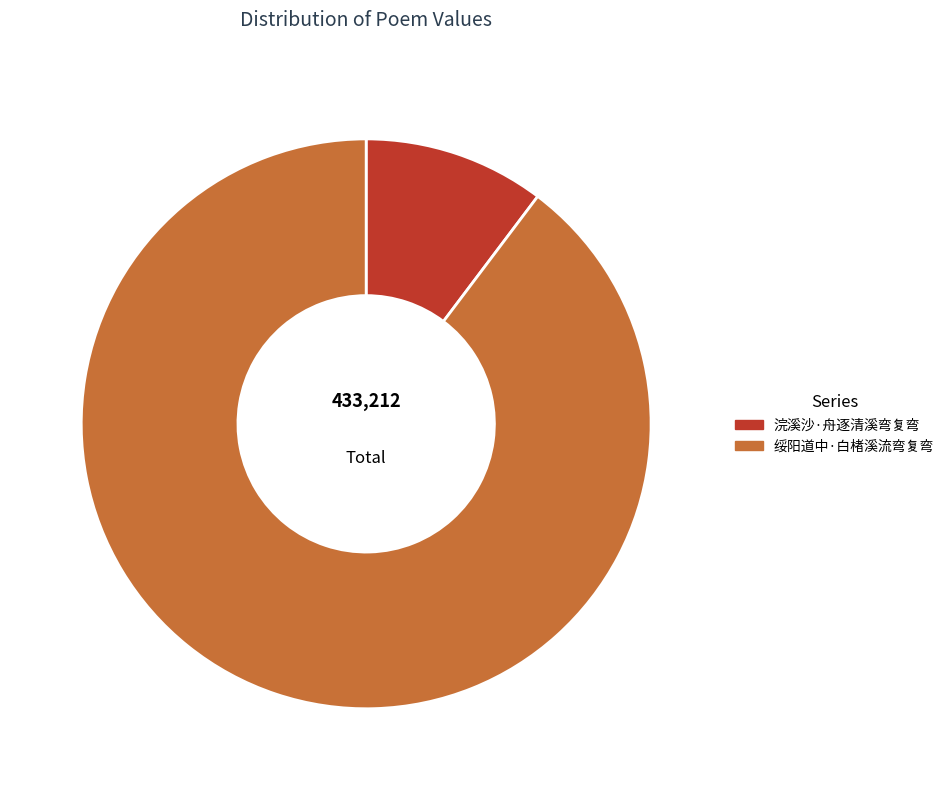

True or false: 绥阳道中·白楮溪流弯复弯 accounts for 99% of the total.

False